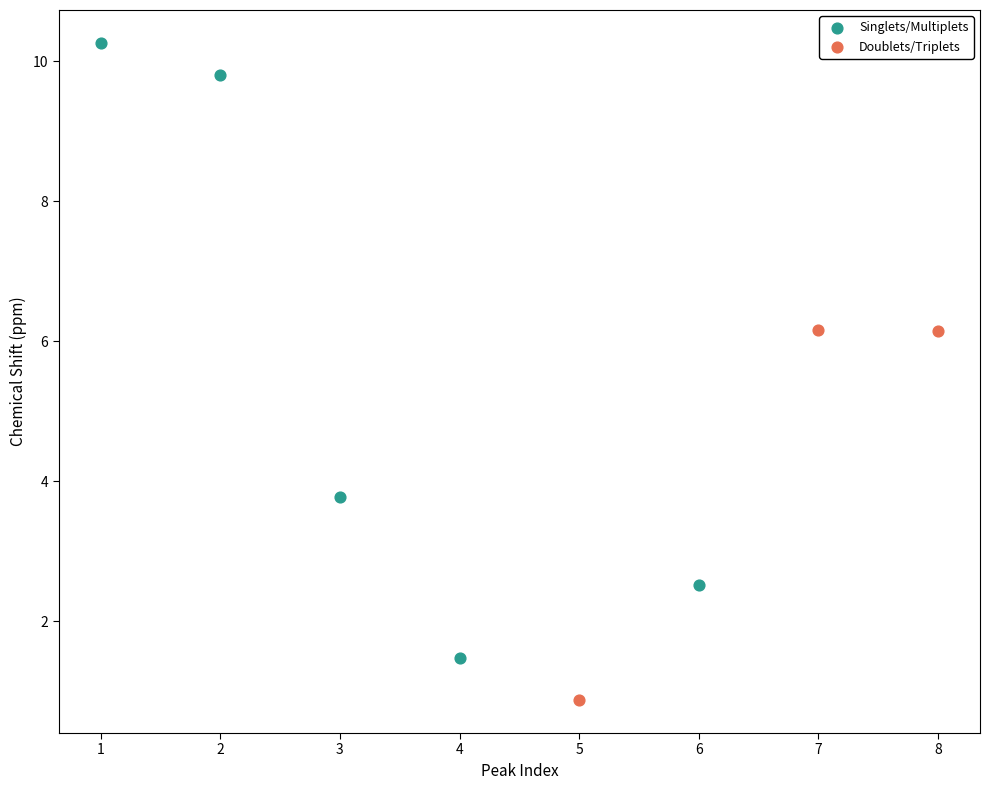

Which series reaches the maximum Y coordinate?

Singlets/Multiplets